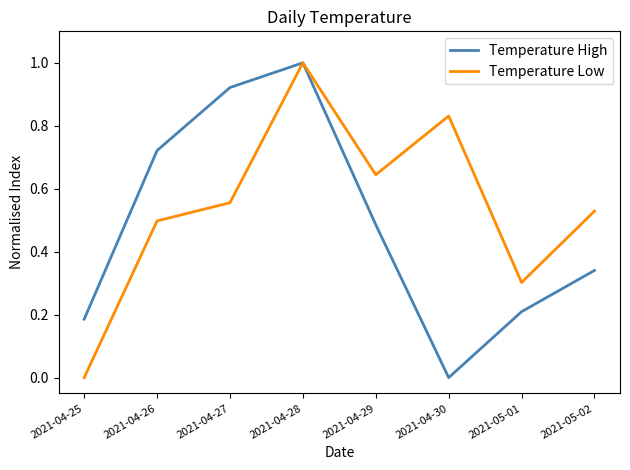

In Temperature Low, how many points are lower than both neighbors (excluding endpoints)?

2